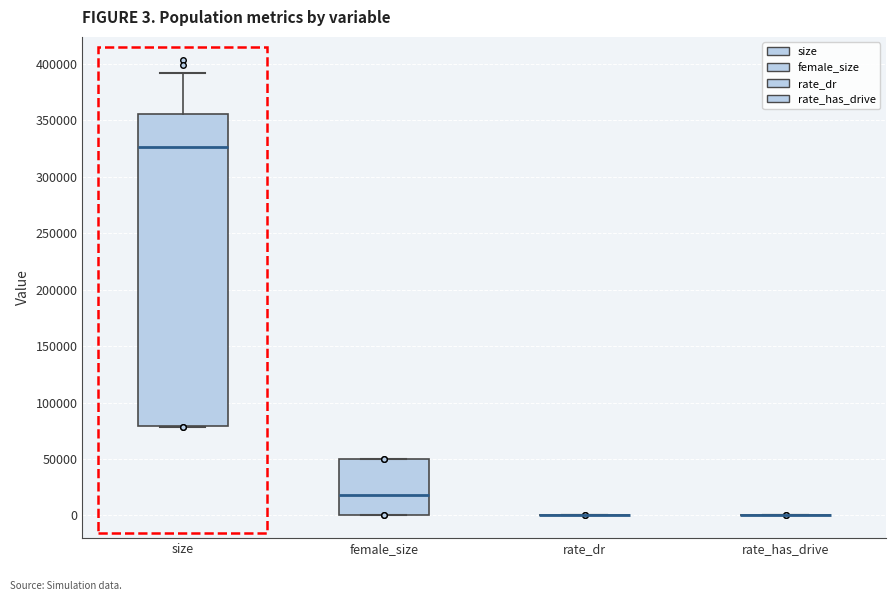

Which box is the tallest, from its lower edge to its upper edge?

size